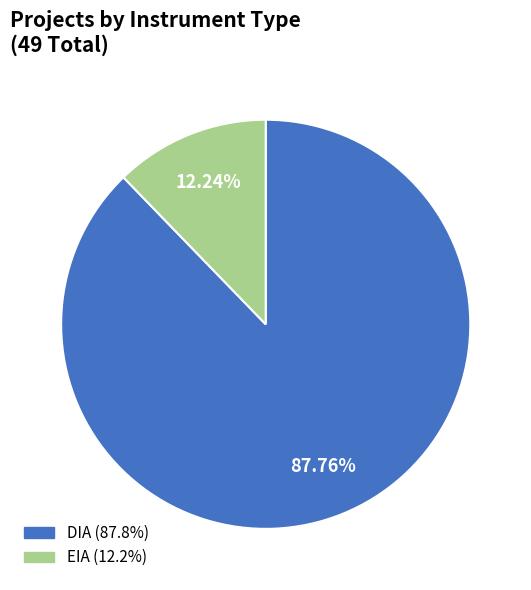

To the nearest percent, what portion does DIA represent?

88%